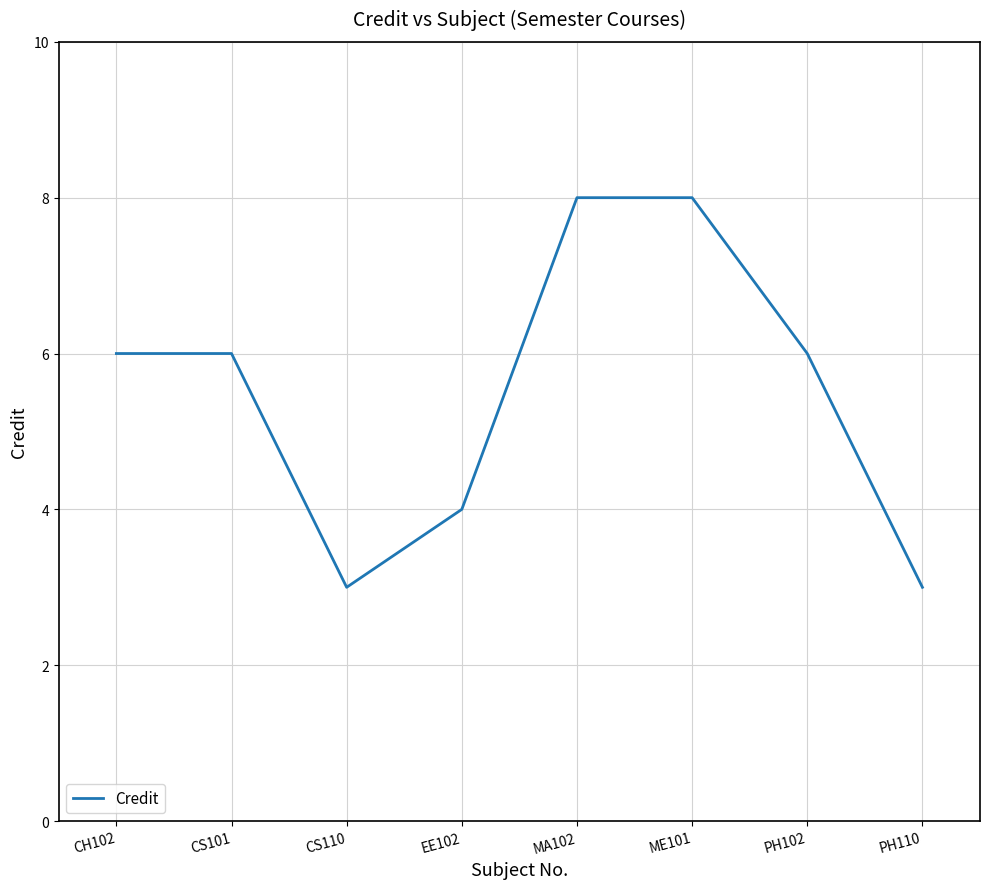

Where is the first local minimum?

CS110